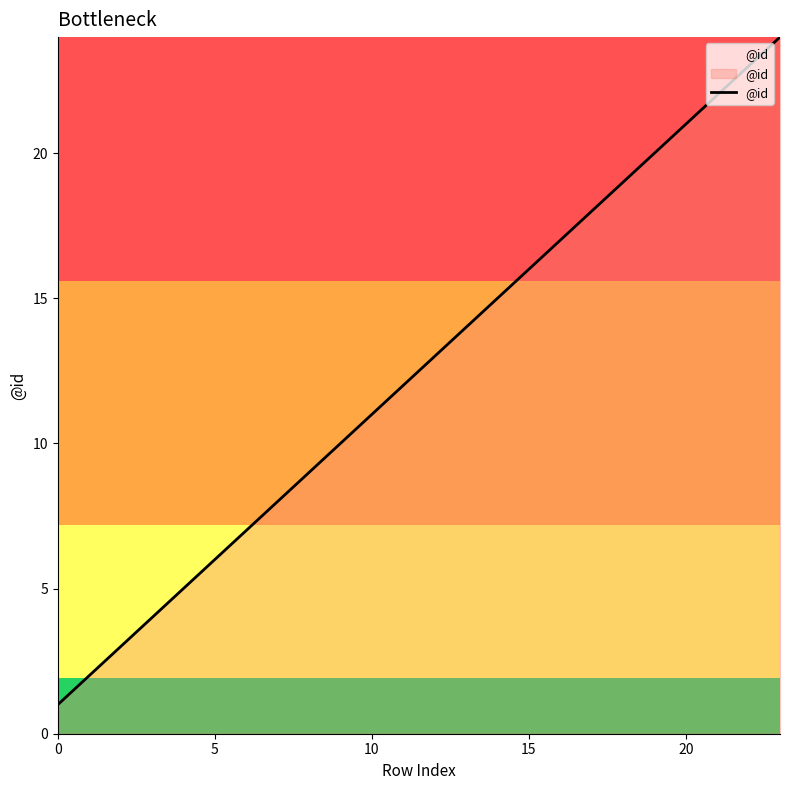

What is the difference between the maximum and minimum values?

23